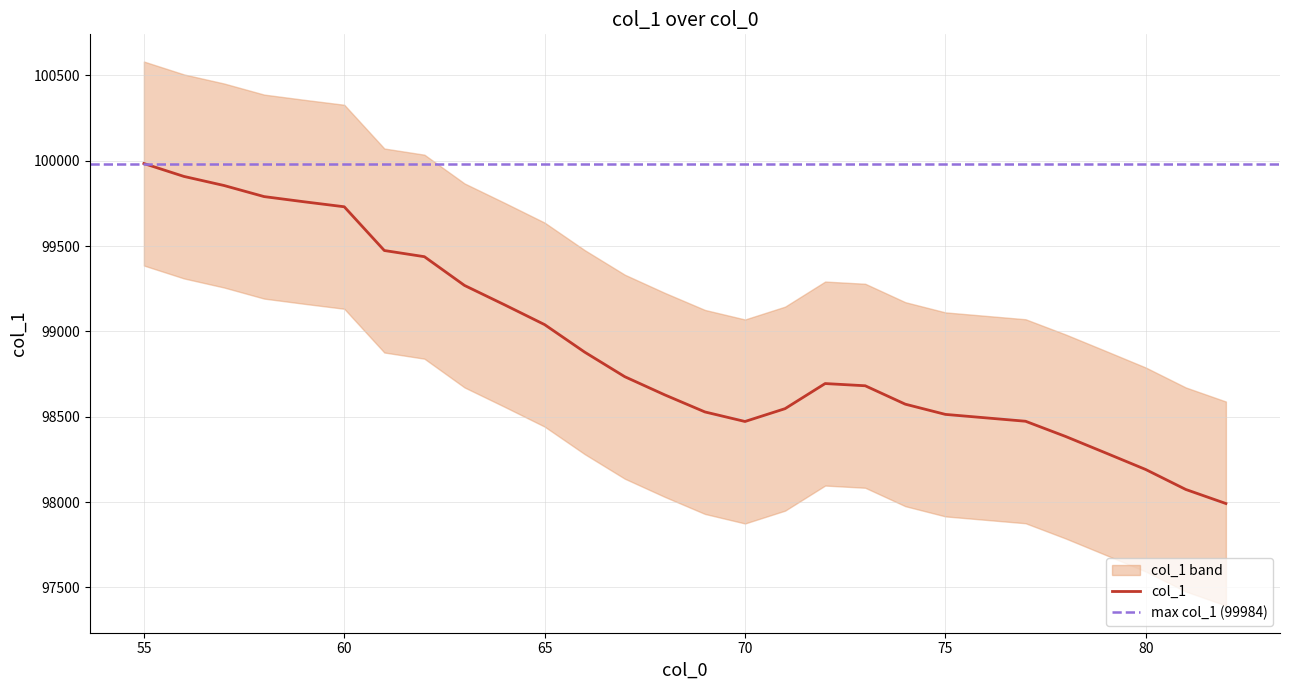

Does the chart display data point markers on the line(s)?

No